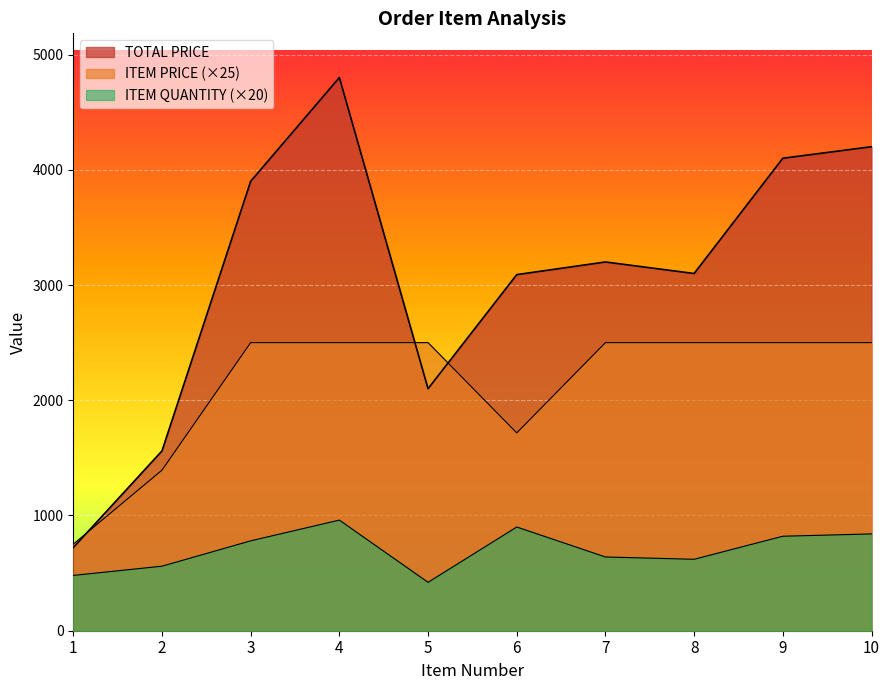

What is the sum of all ITEM PRICE values?

21361.5